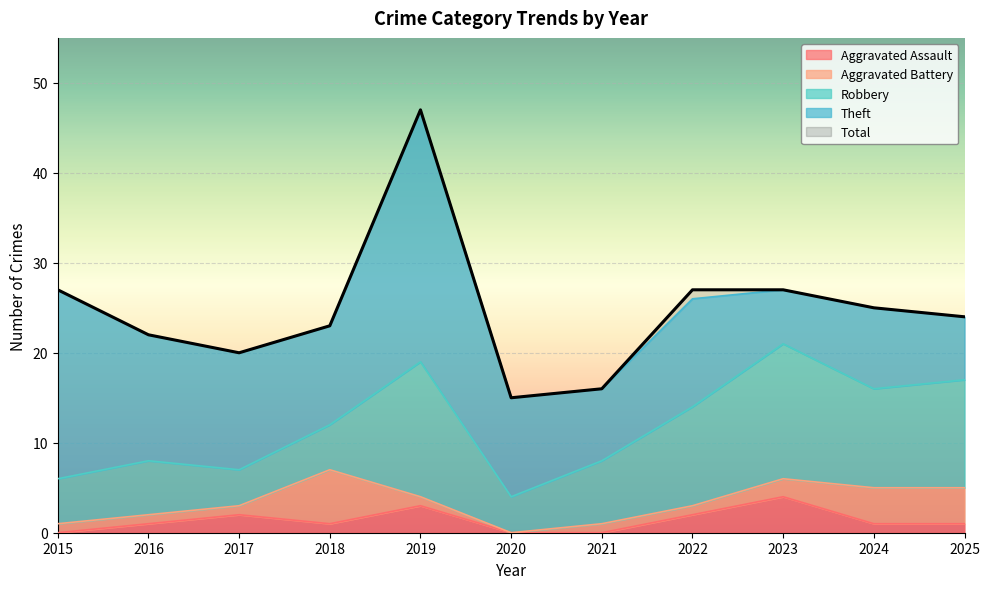

Is it true that Theft equals 5 at 2018?

False